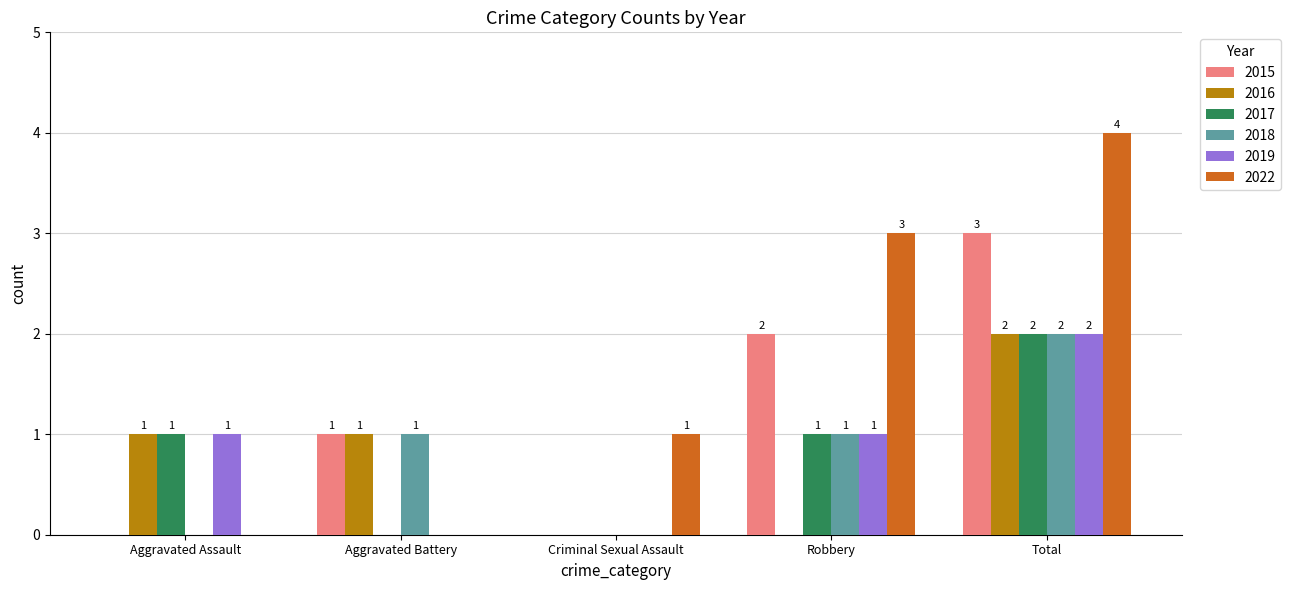

Is the value of 2019 at Total greater than the value of 2015 at Criminal Sexual Assault?

Yes